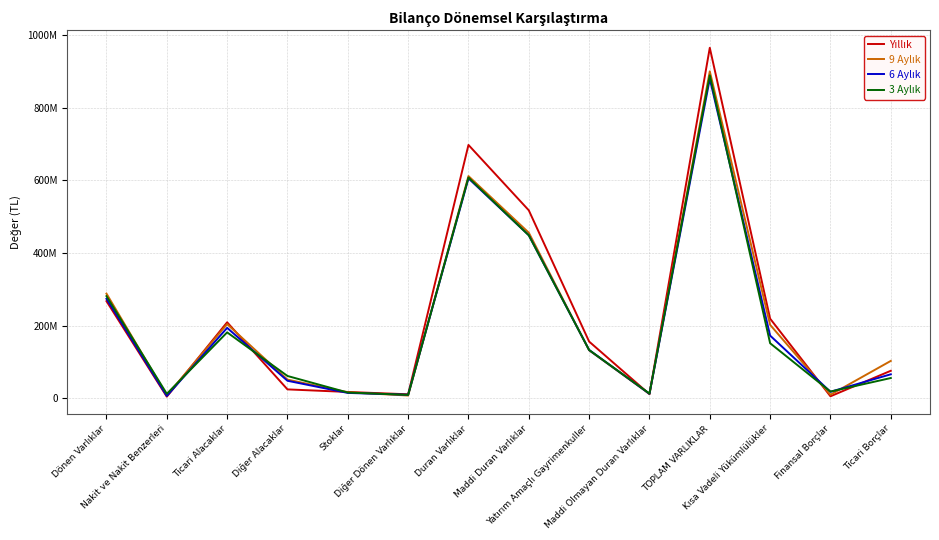

At how many categories does at least one series exceed 469087489?

3